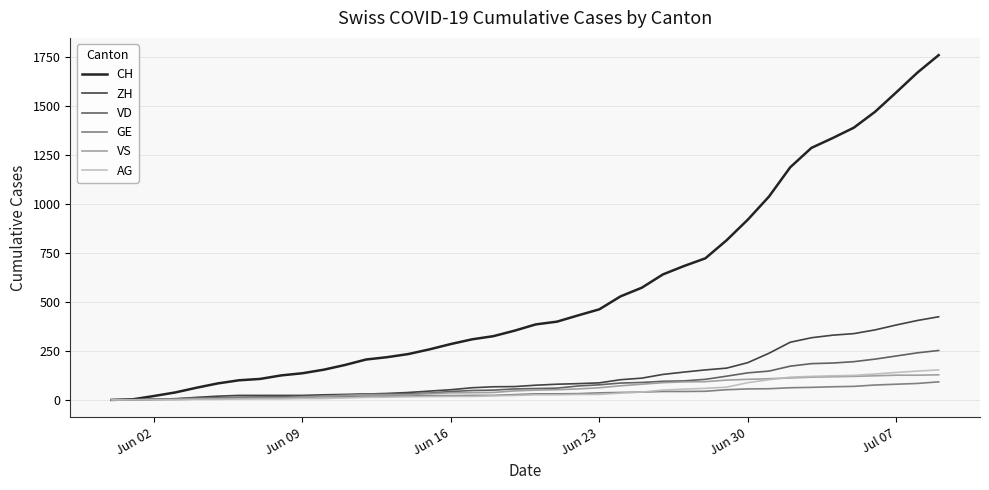

What is the highest value of the VS series?

128